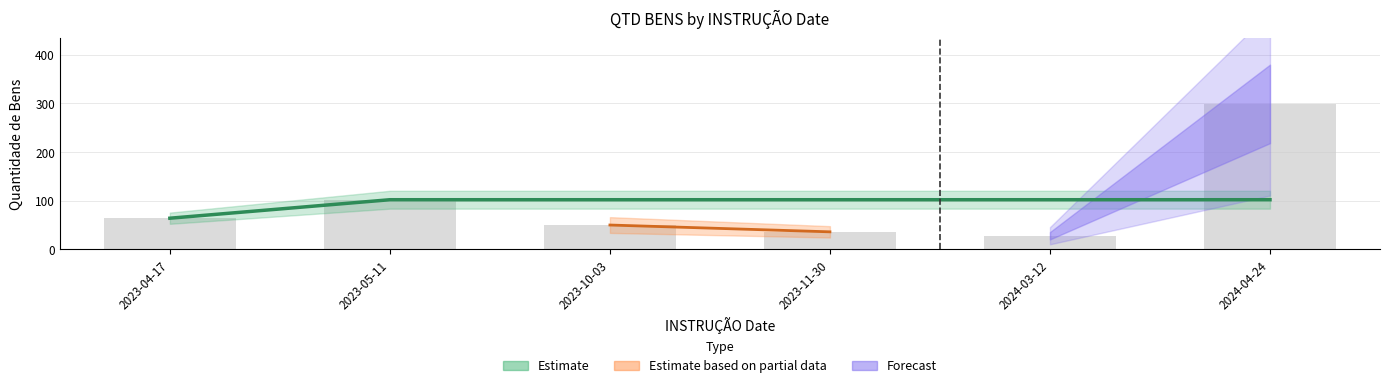

Does the chart contain stacked bars?

No